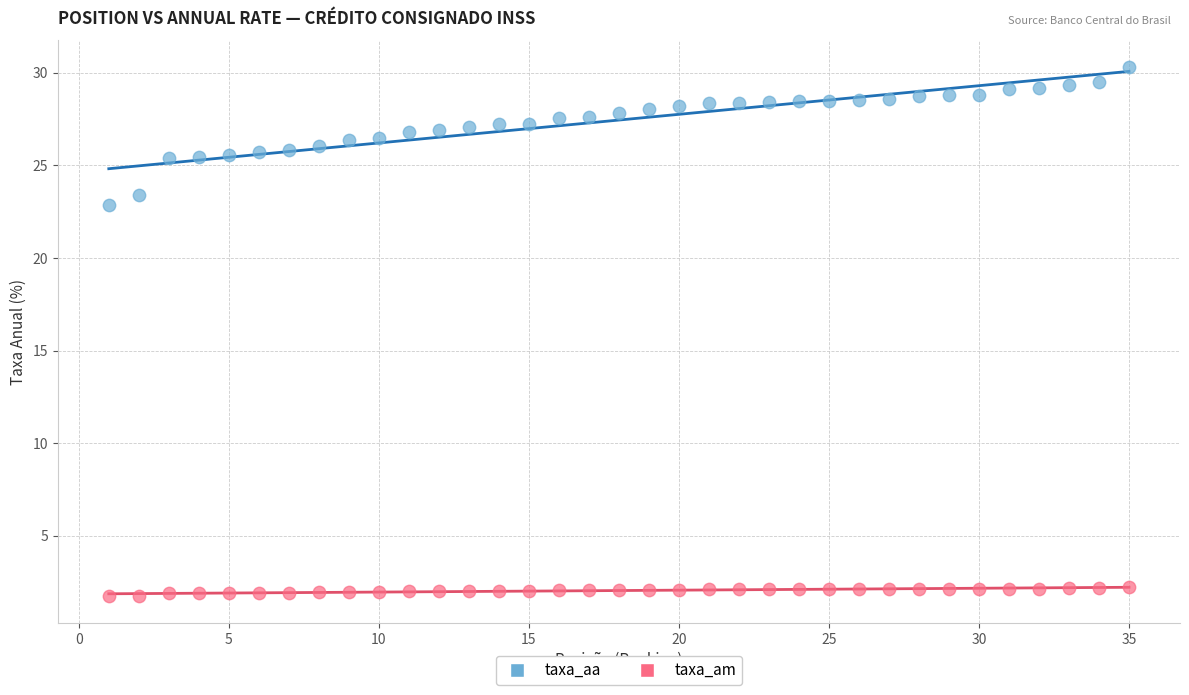

Across all series, what Y value is closest to 16?

22.9